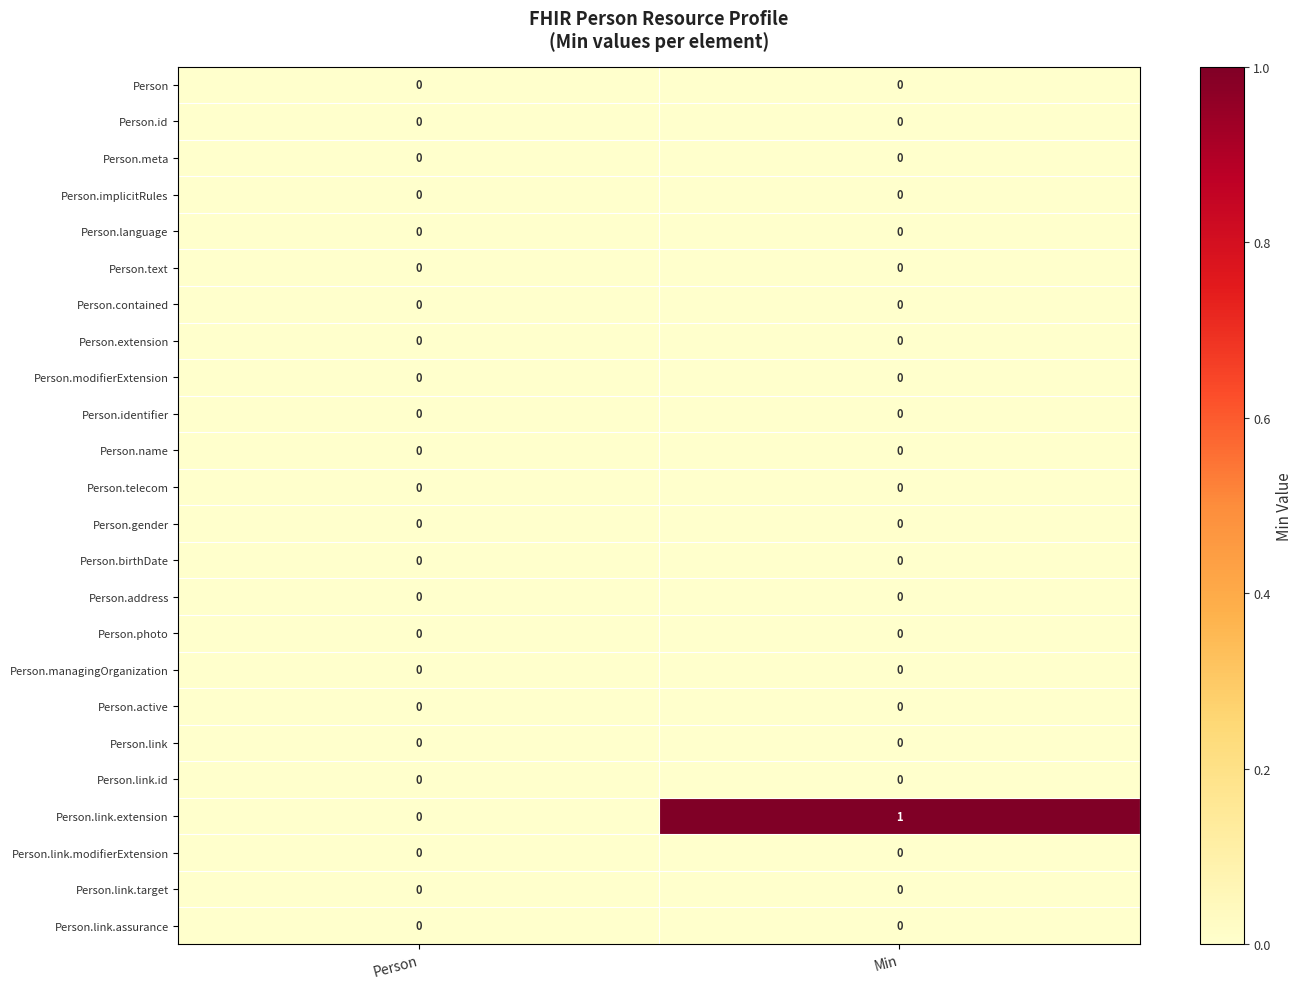

Which category has the highest value across all series?

Min